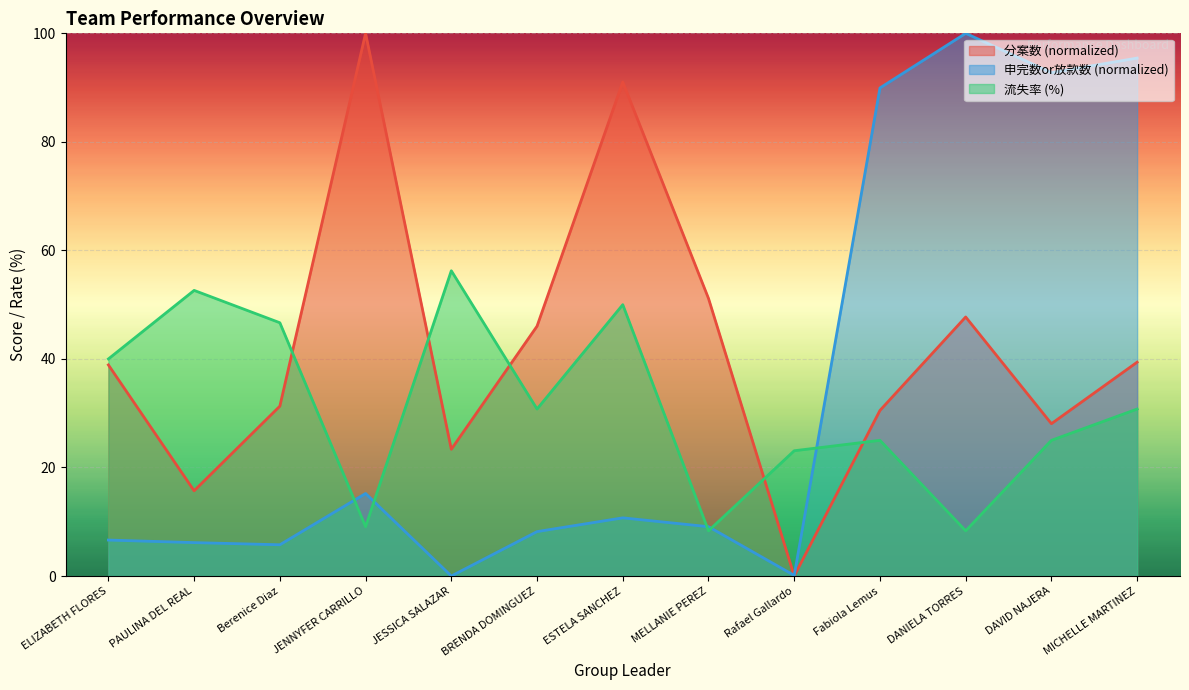

How many values in 申完数or放款数 are above zero?

12